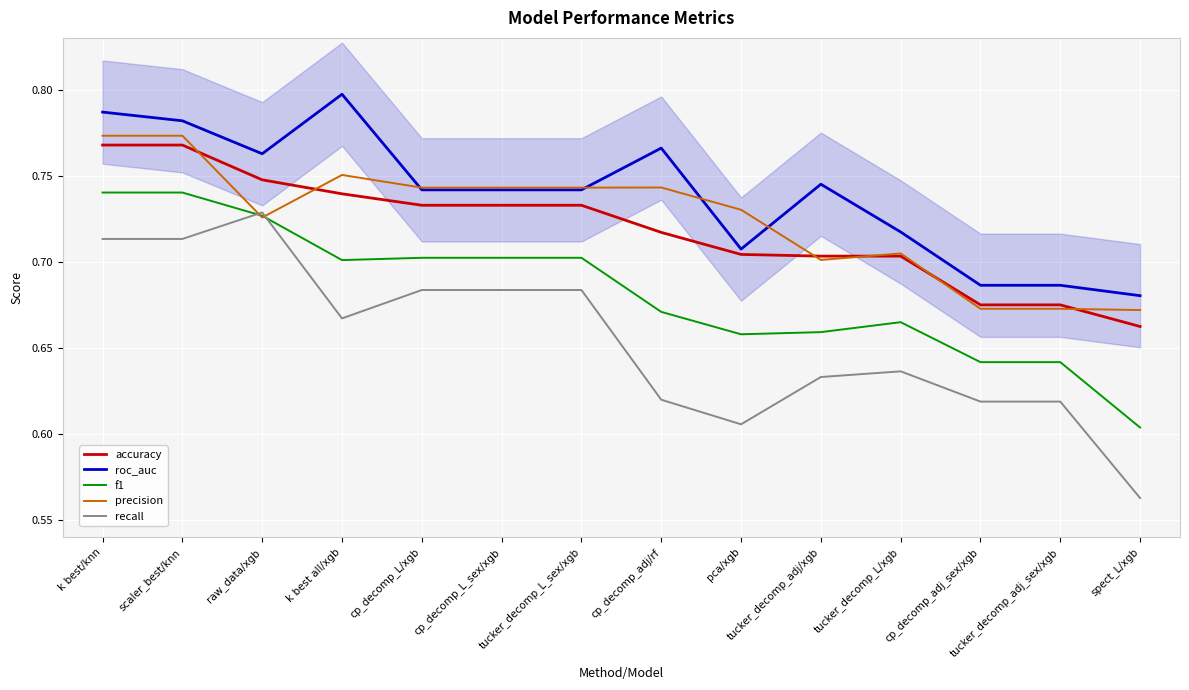

At which category is the sum across all series the highest?

k best/knn